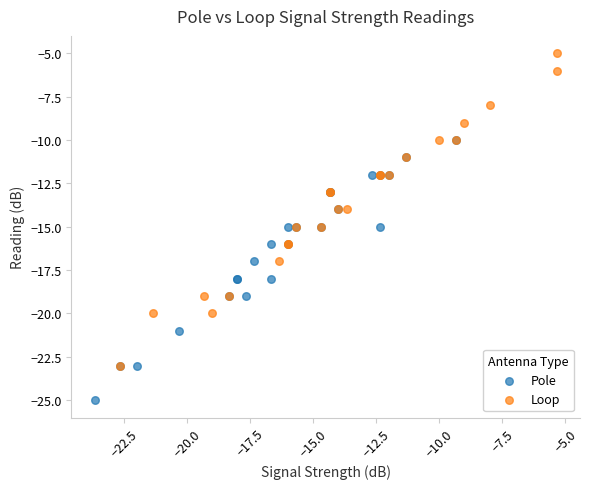

Which series has the widest spread of Y values?

Loop